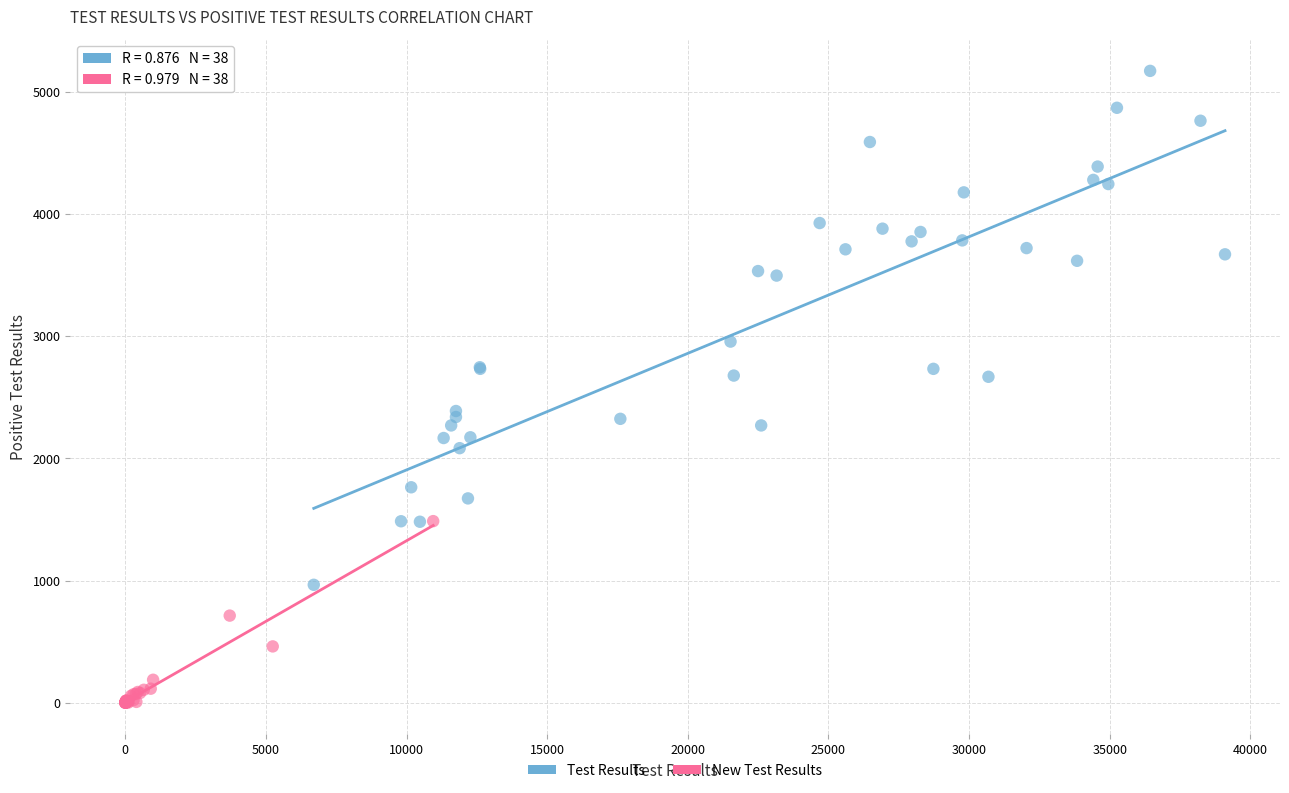

Which series has the largest Y range (max minus min)?

Test Results